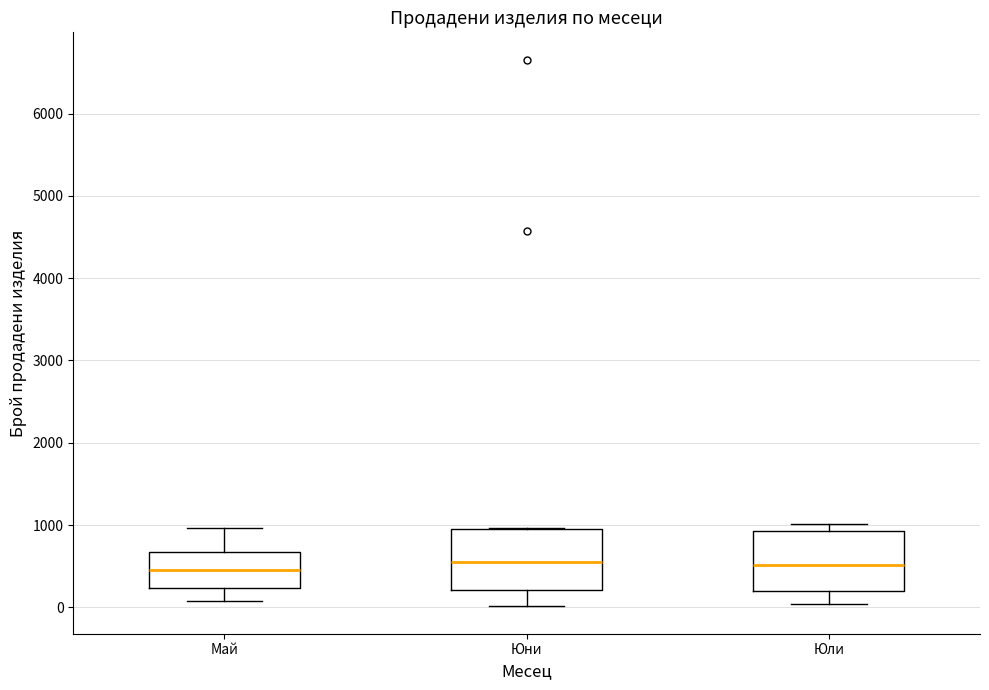

Where does the median line of the box for Юни sit on the y-axis? The values are not printed on the chart, so give them approximately, as read against the axis.

600